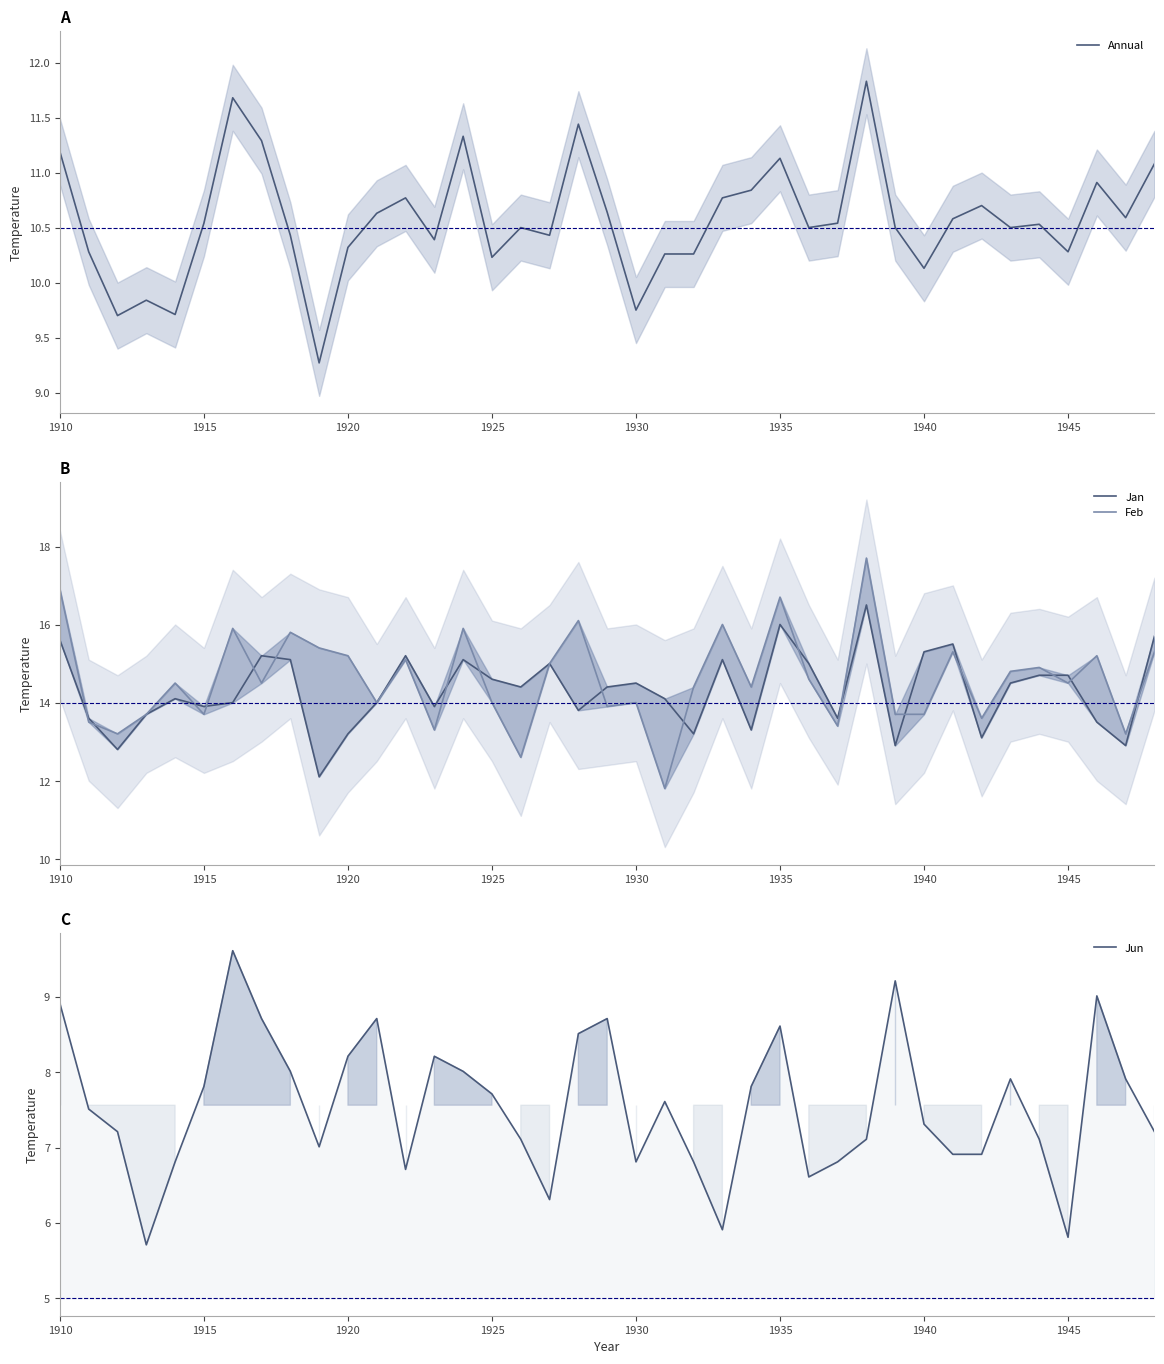

The value of Annual at 1940 is 14.7. True or false?

False